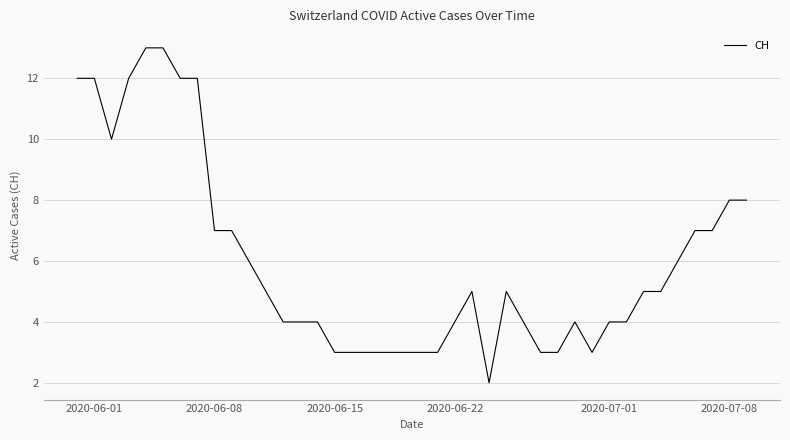

Reading left to right, list all the values displayed in this chart.

12	12	10	12	13	13	12	12	7	7	6	5	4	4	4	3	3	3	3	3	3	3	4	5	2	5	4	3	3	4	3	4	4	5	5	6	7	7	8	8